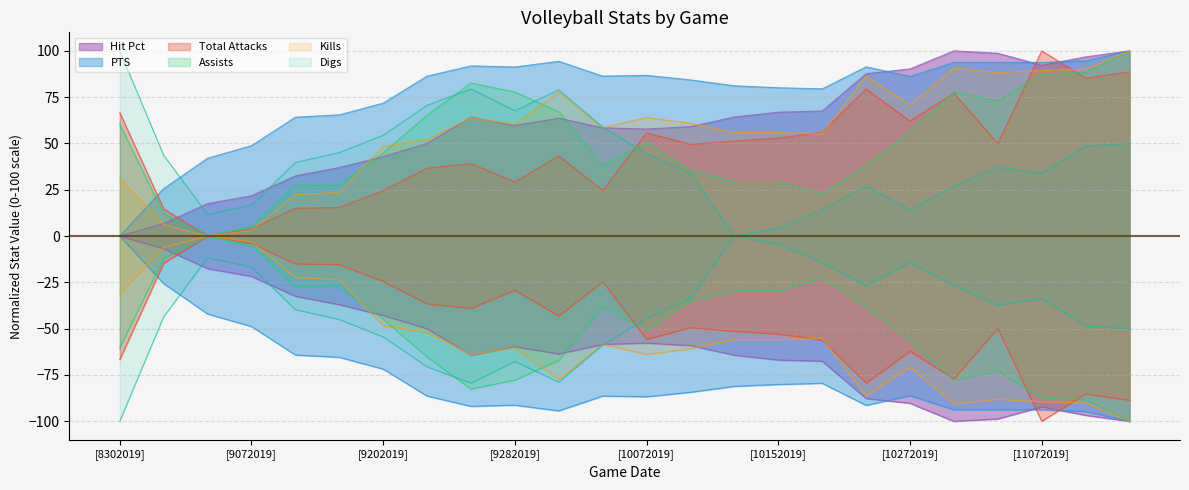

In Assists, how many points are higher than both neighbors (excluding endpoints)?

3